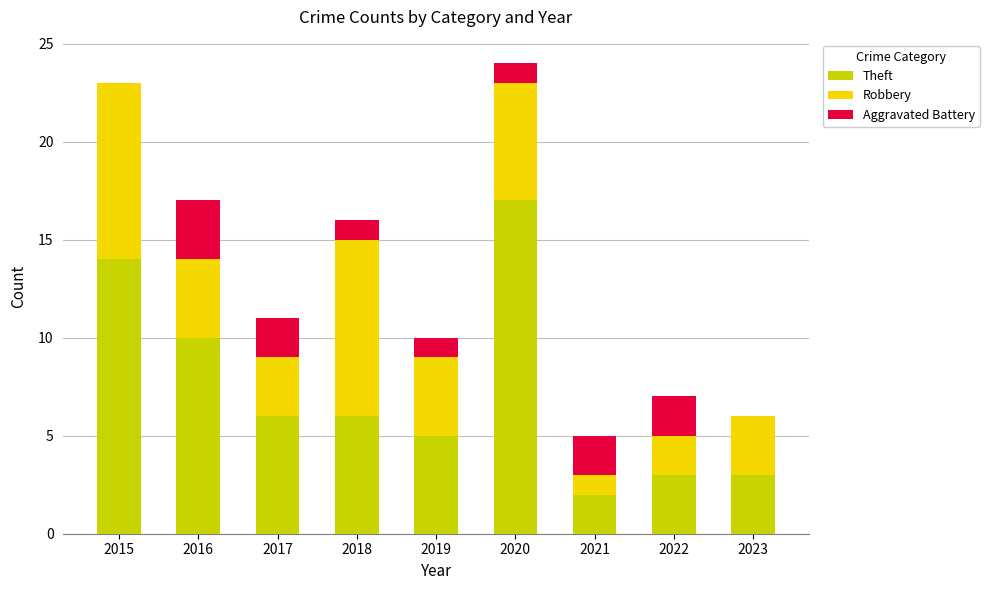

At which label does Theft reach its peak?

2020